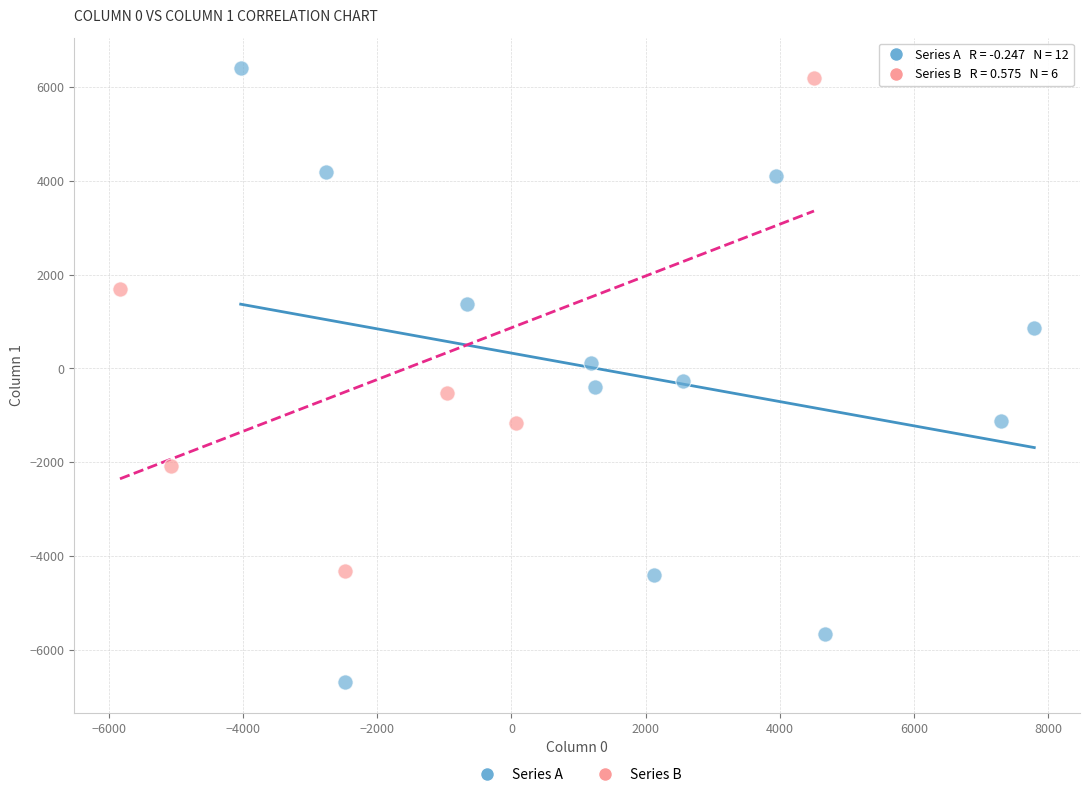

What are all the series names shown in the legend?

Series A, Series B